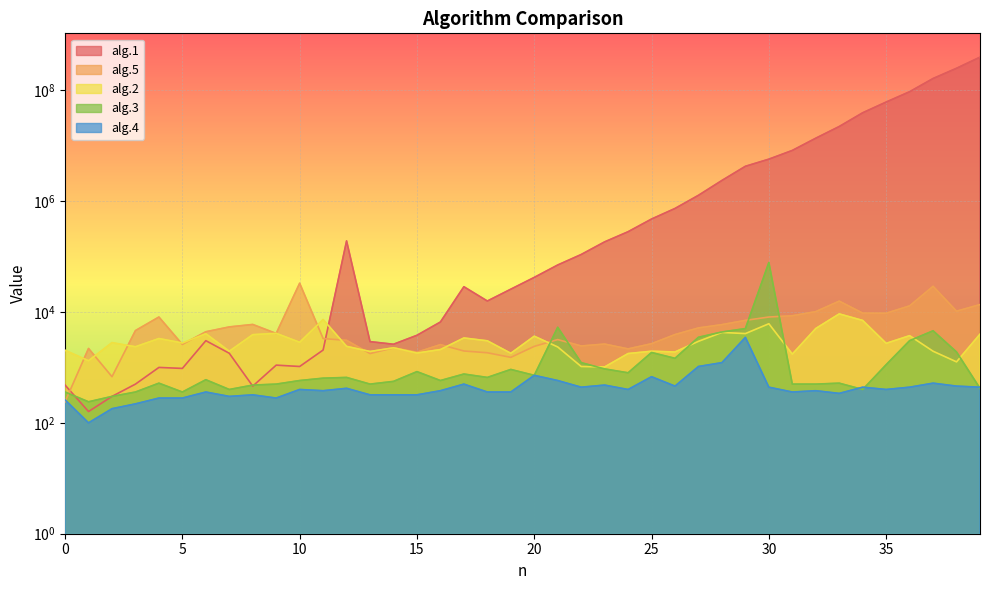

What is the value of the alg.3 point at the 39th from the left?

1900